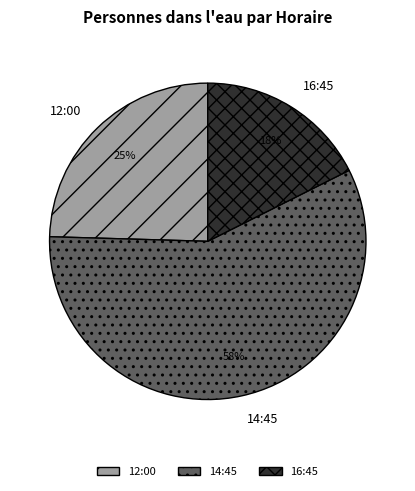

What is the smallest slice in the pie chart?

16:45